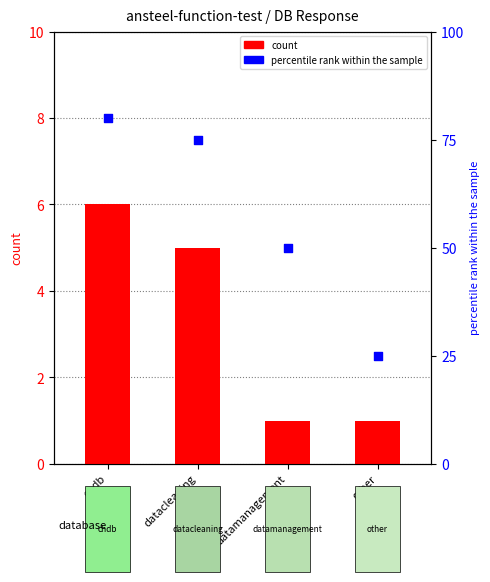

Is the value of count at datacleaning greater than the value of percentile rank within the sample at chdb?

No